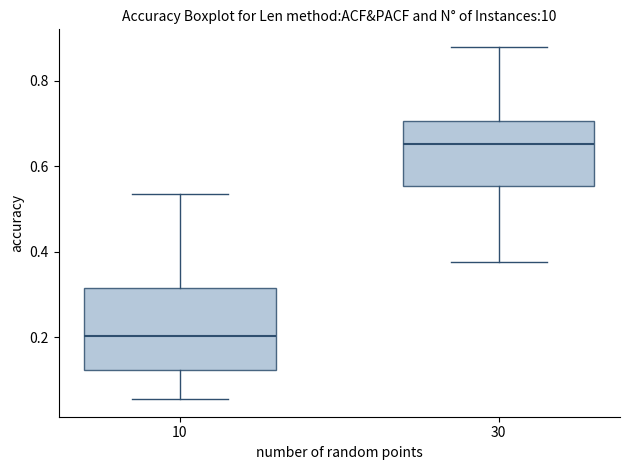

Reading left to right, read every box against the y-axis: the position of its median line, the range the box covers, and the ends of its whiskers. The values are not printed on the chart, so give them approximately, as read against the axis.

10: median 0.20, box 0.12 to 0.32, whiskers 0.06 to 0.54
30: median 0.66, box 0.56 to 0.70, whiskers 0.38 to 0.88